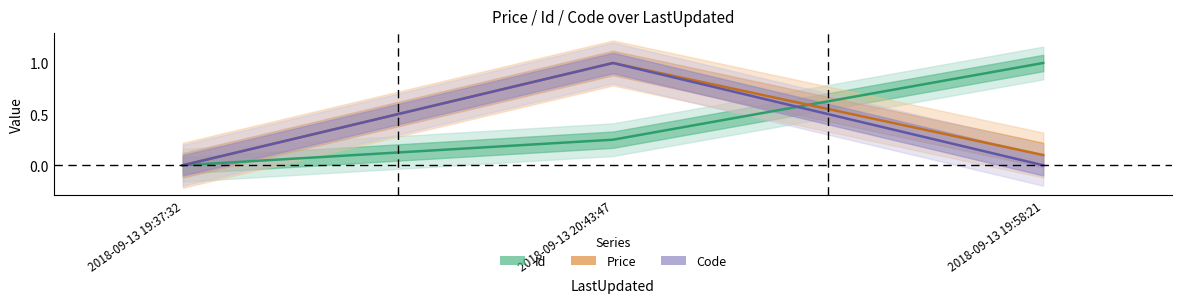

Rank the categories by Price value from highest to lowest.

2018-09-13 20:43:47, 2018-09-13 19:58:21, 2018-09-13 19:37:32